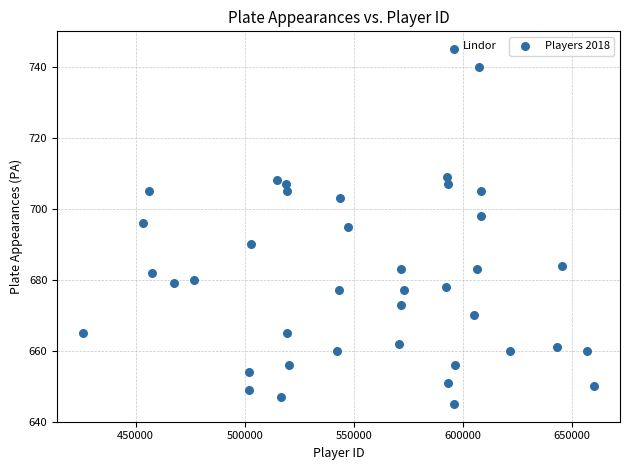

What is the range of Y values (max minus min)?

100